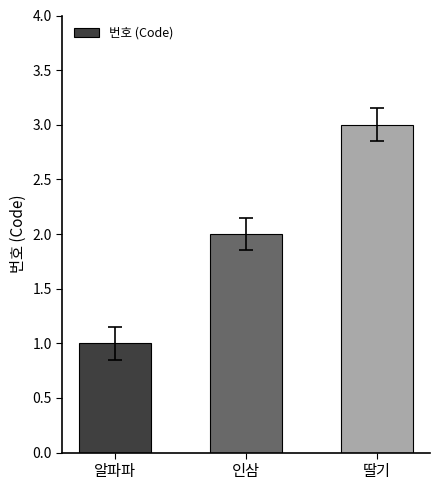

The chart shows a value of 0 at 알파파. True or false?

False